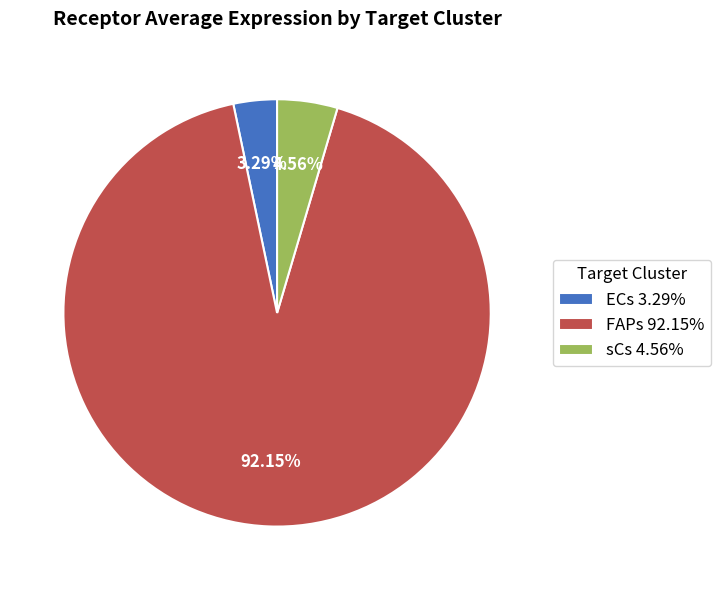

To the nearest percent, what is the combined percentage of ECs and FAPs?

95%